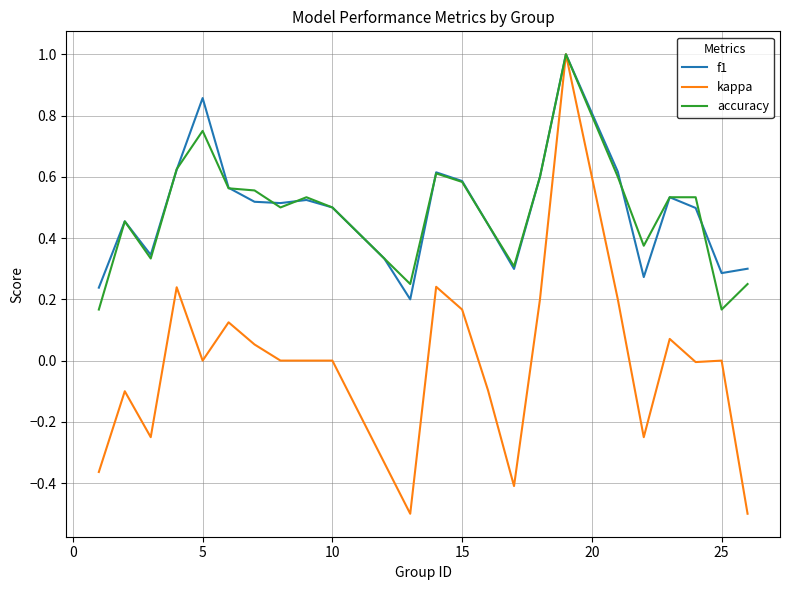

Which series has the widest spread of values?

kappa